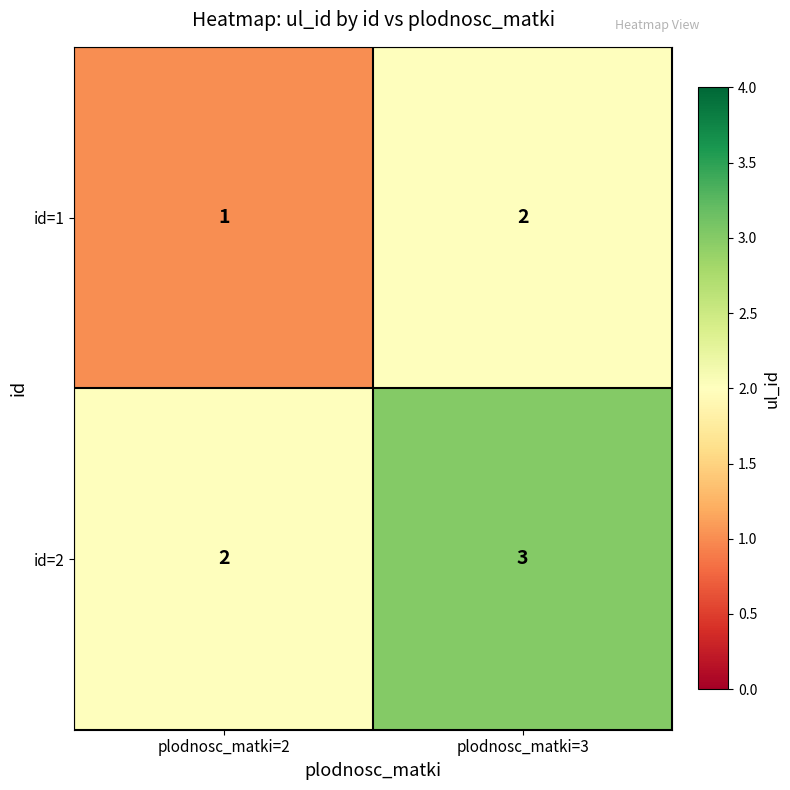

Reading left to right, extract all data points from this chart.

id=1: 1	2
id=2: 2	3